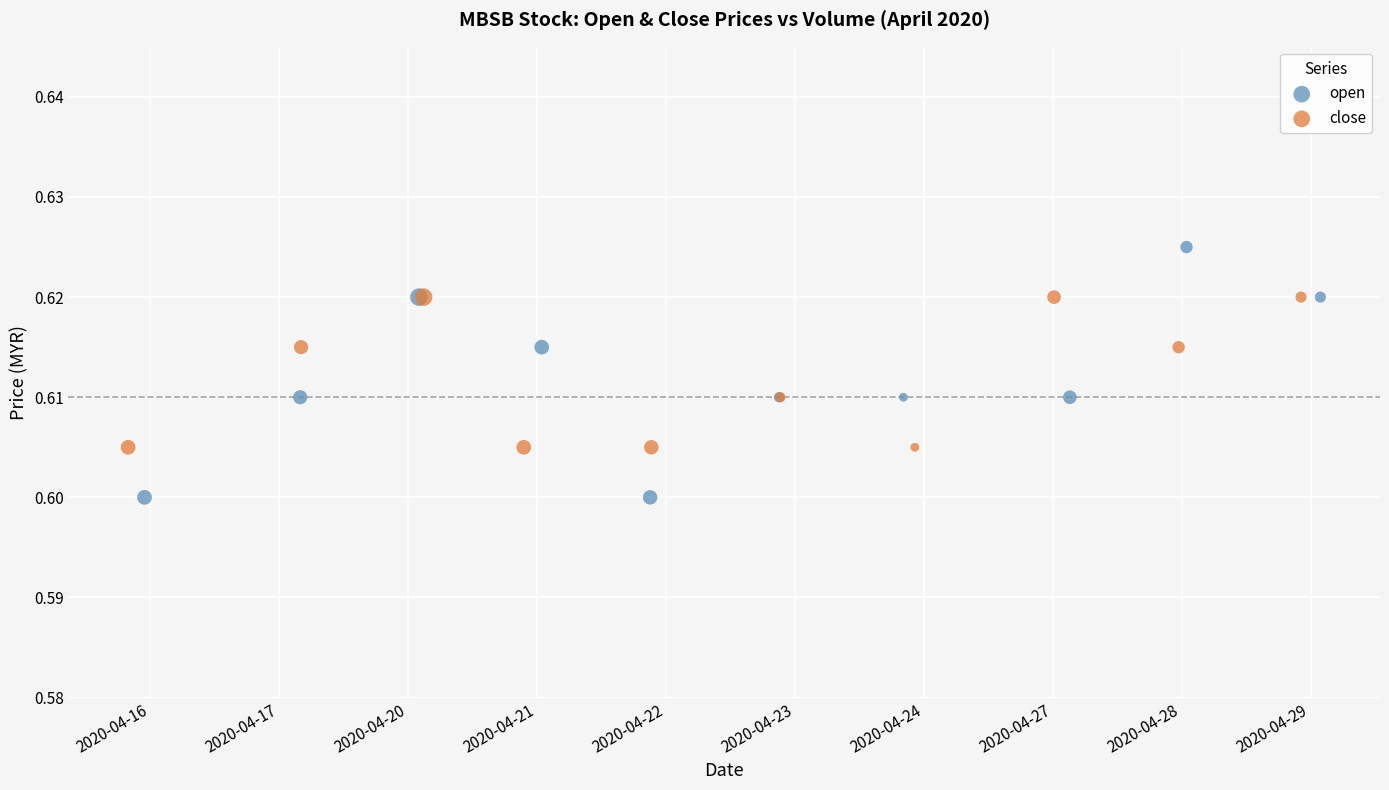

Which series contains the highest Y value?

open